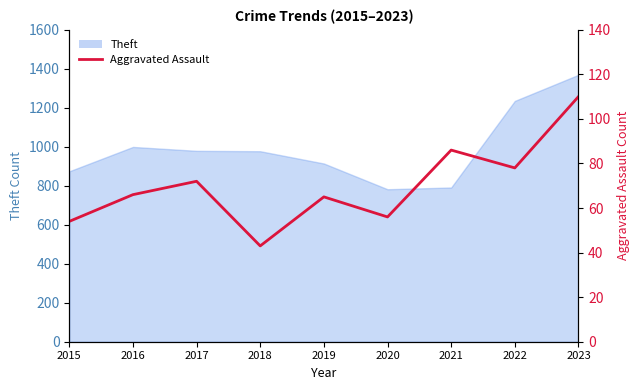

The chart shows a value of 111 at 2016. True or false?

False